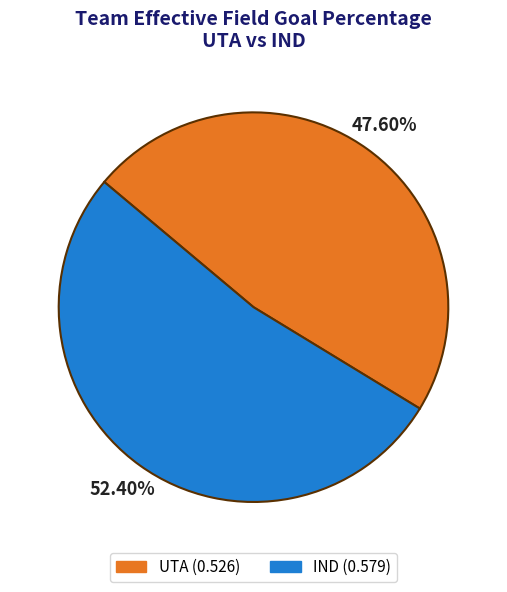

To the nearest percent, what percentage of the pie is IND?

52%